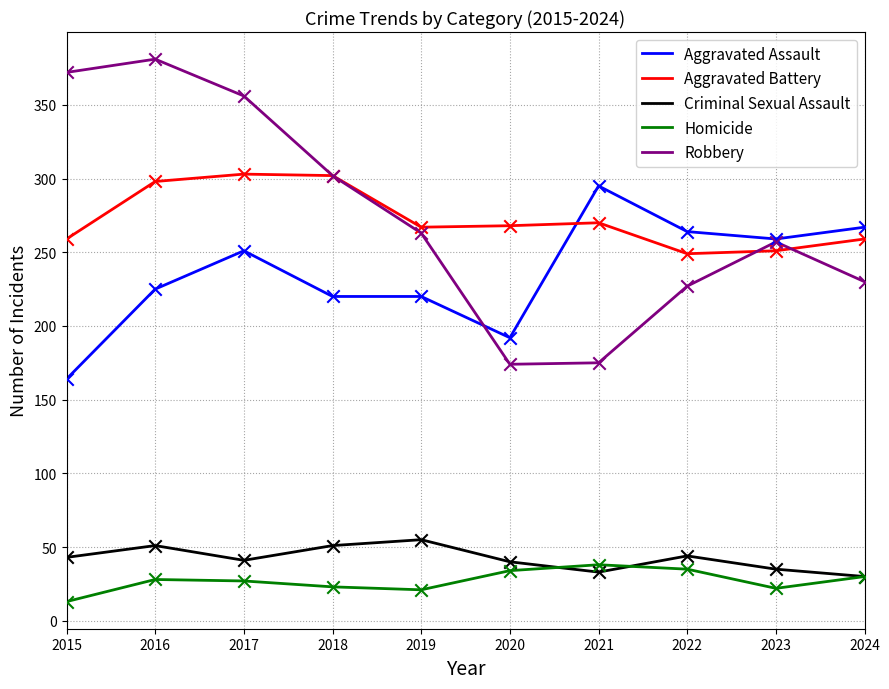

What is the spread (max minus min) of values at 2023?

237